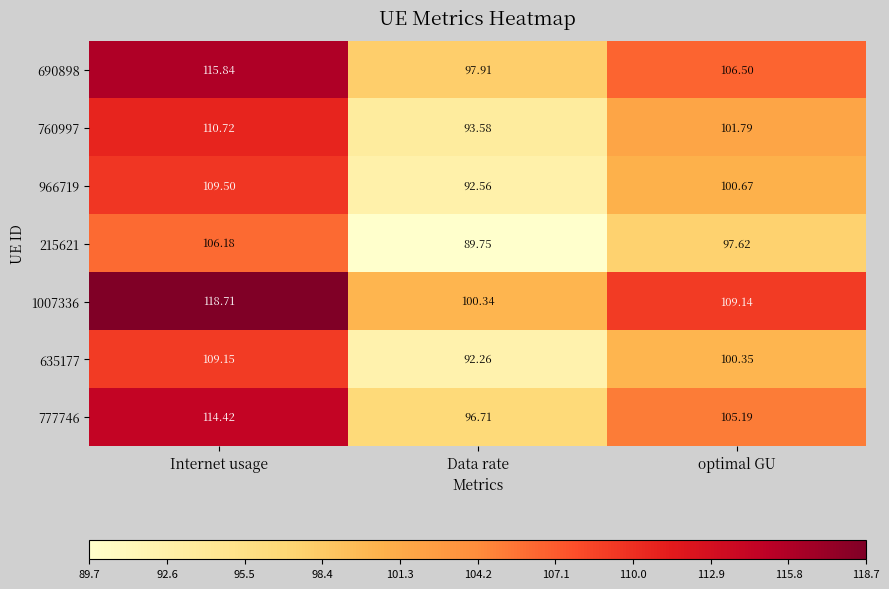

Rank the categories by 690898 value from highest to lowest.

Internet usage, optimal GU, Data rate